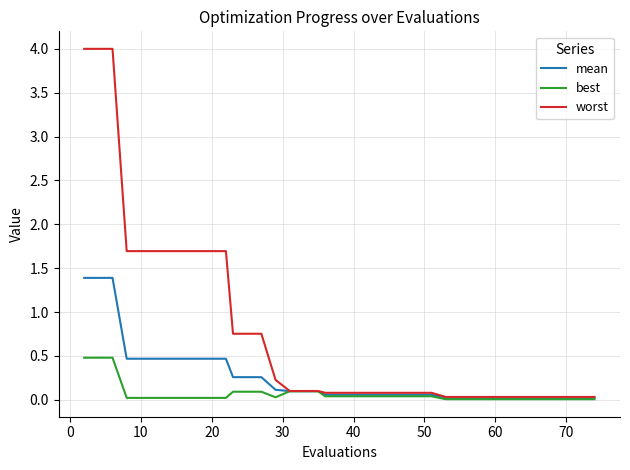

What is the greatest value displayed?

4.0